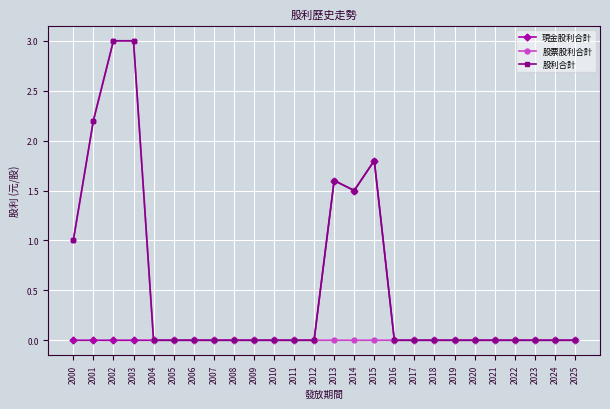

How many 現金股利合計 values are between 0 and 1?

23